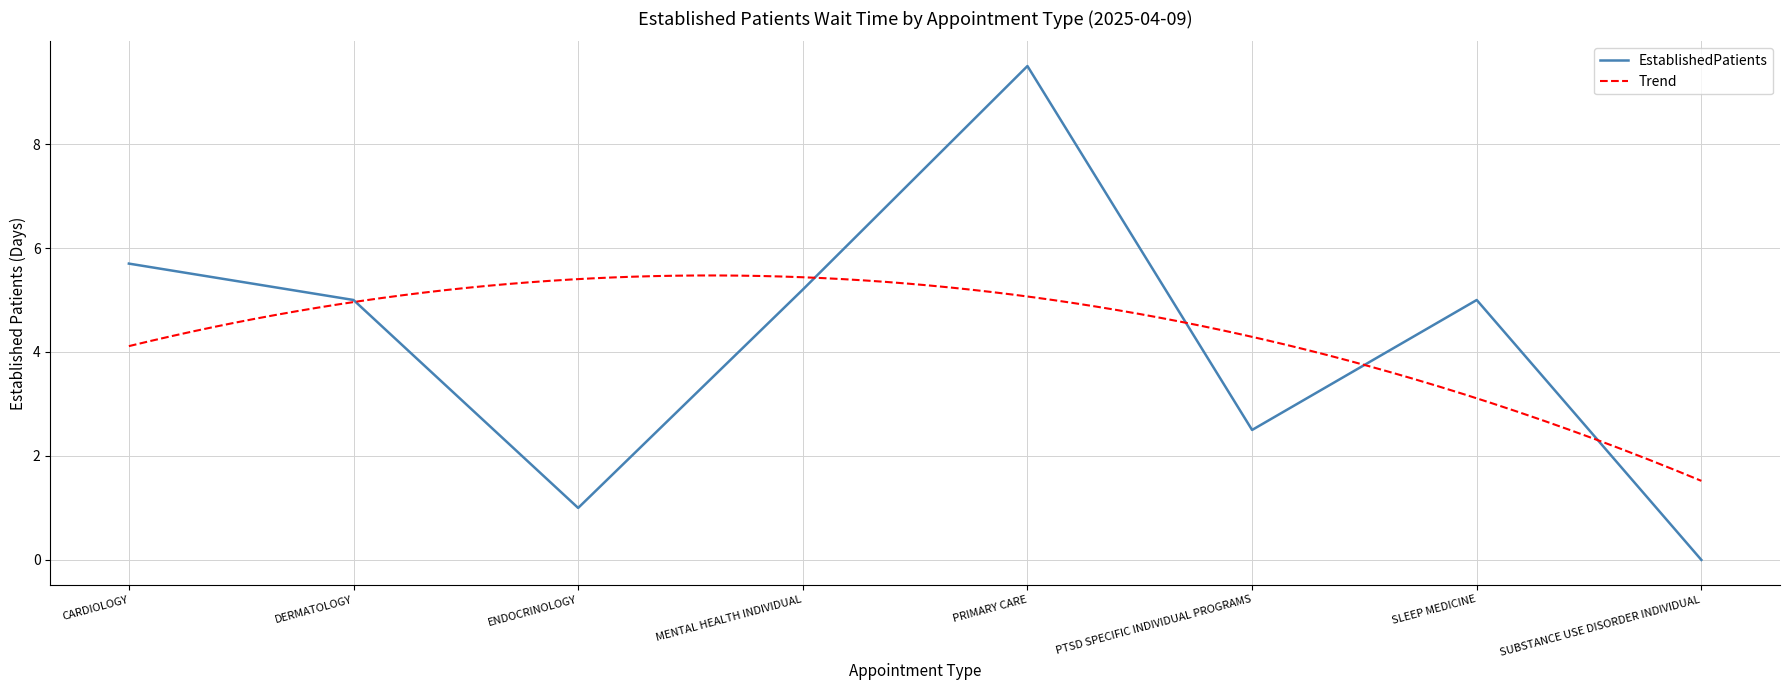

How many values are above zero?

7